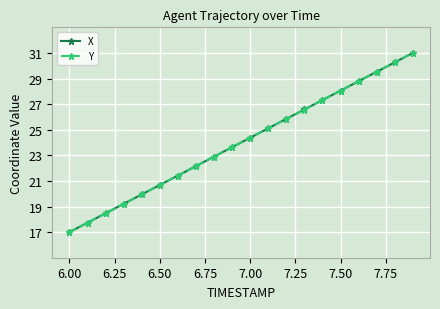

What is the highest value of the X series?

31.0